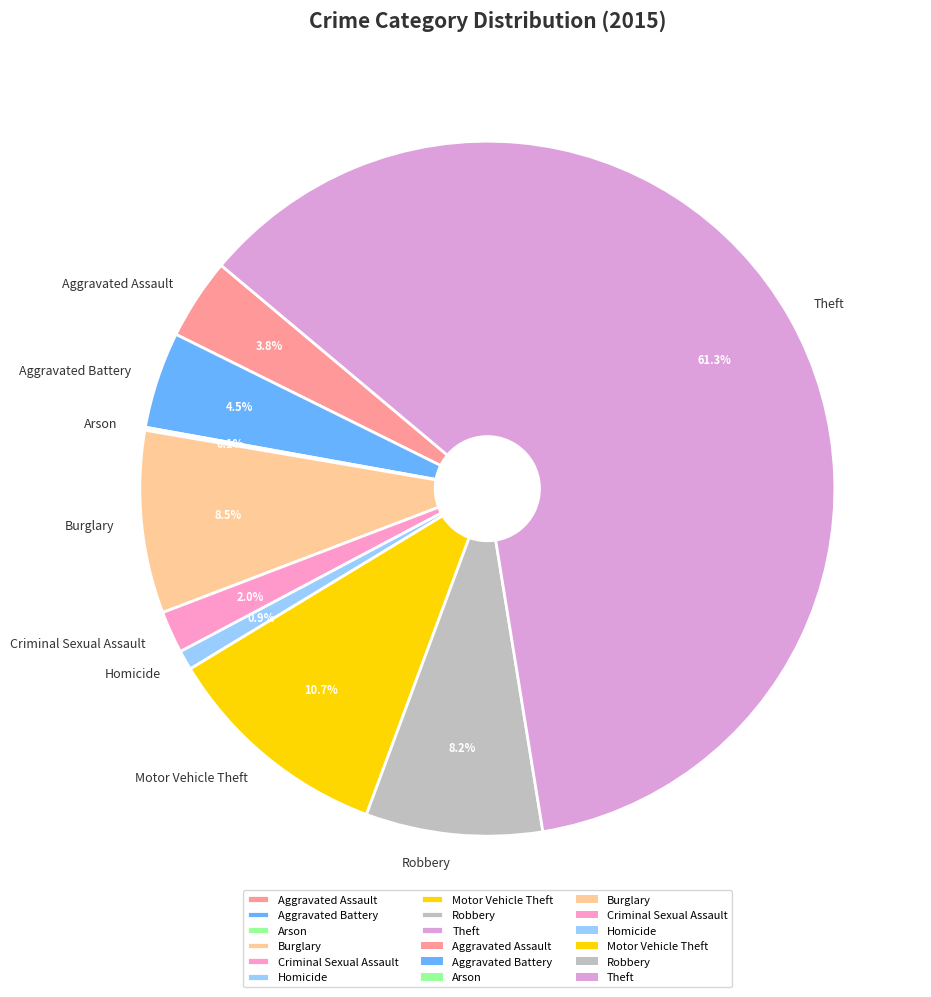

Which category has the biggest portion of the pie?

Theft